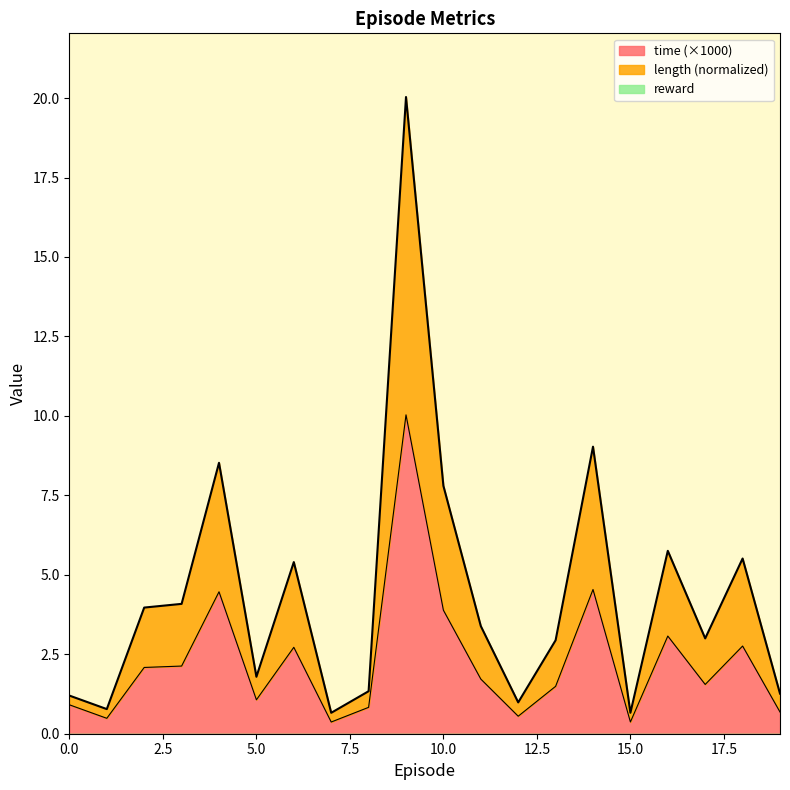

In length, how many points are higher than both neighbors (excluding endpoints)?

6